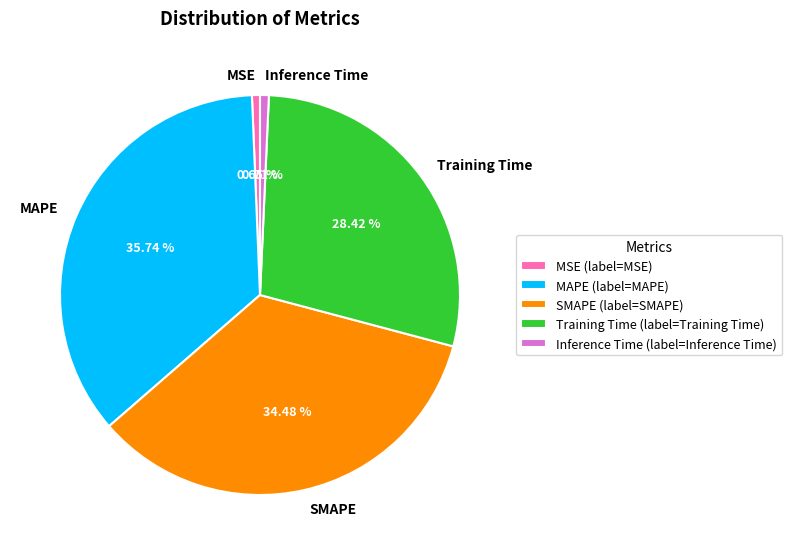

Count the number of slices in the pie.

5